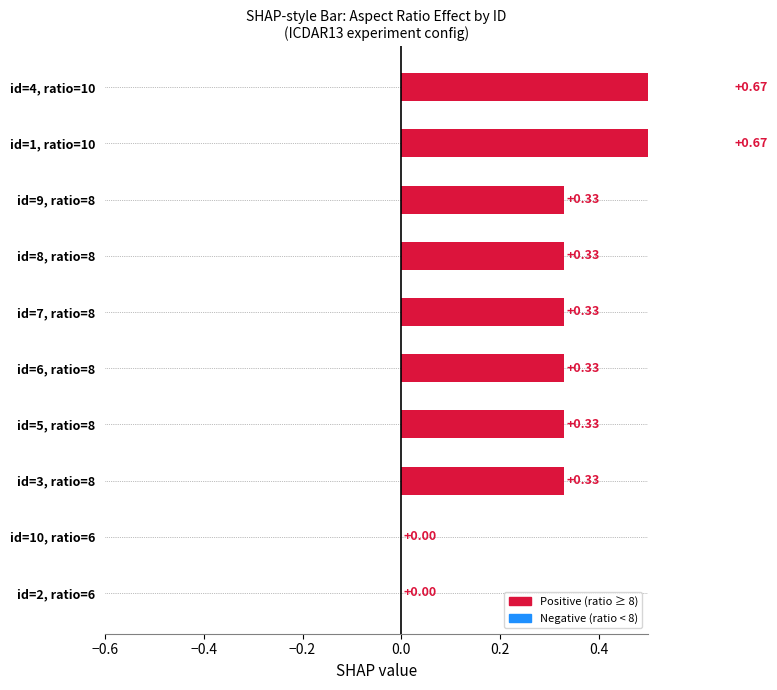

Where does the long_side series first go above 8?

id=1